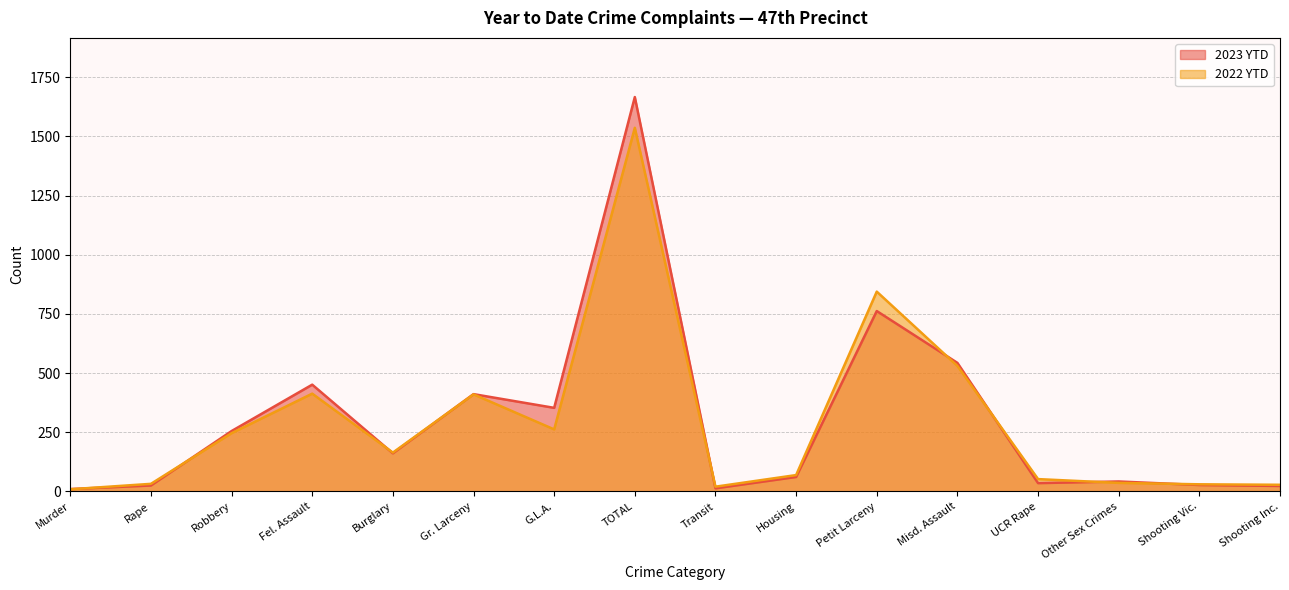

Where does the 2023 YTD series first go above 161?

Robbery